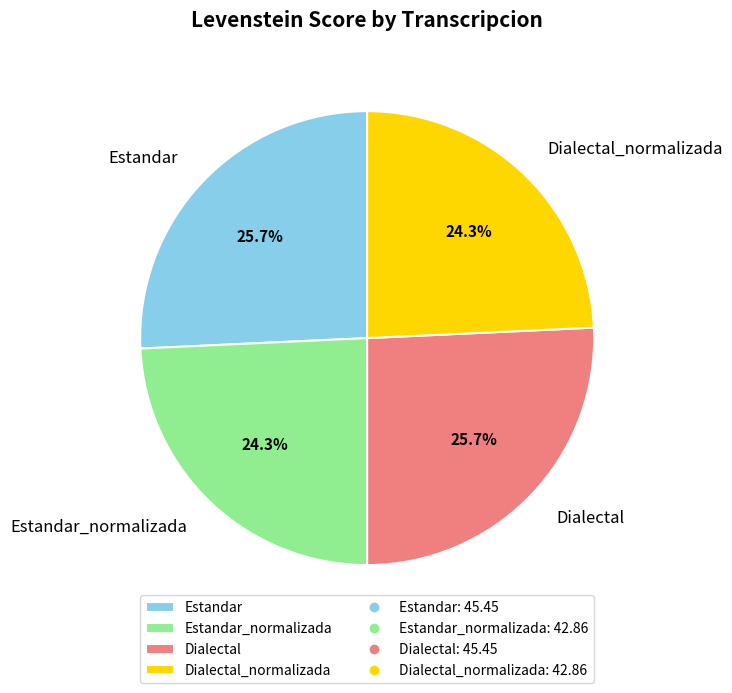

Is there a majority slice in this chart?

No